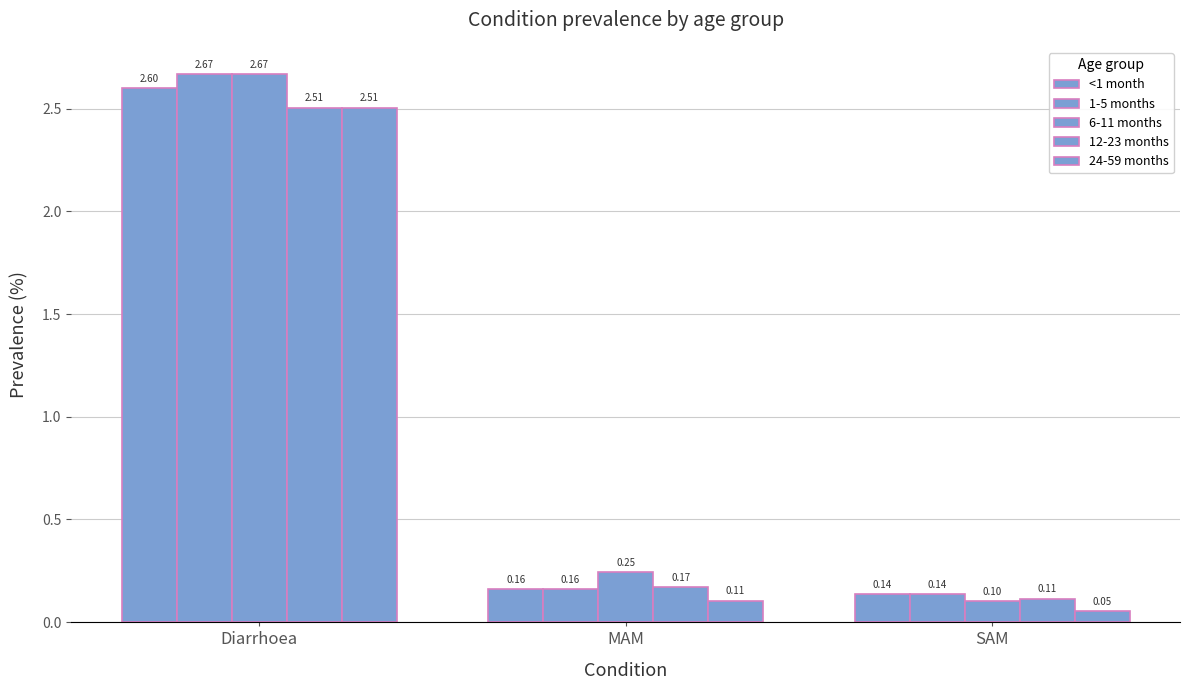

Reading left to right, extract all data points from this chart.

<1 month: 2.6	0.2	0.1
1-5 months: 2.7	0.2	0.1
6-11 months: 2.7	0.2	0.1
12-23 months: 2.5	0.2	0.1
24-59 months: 2.5	0.1	0.1